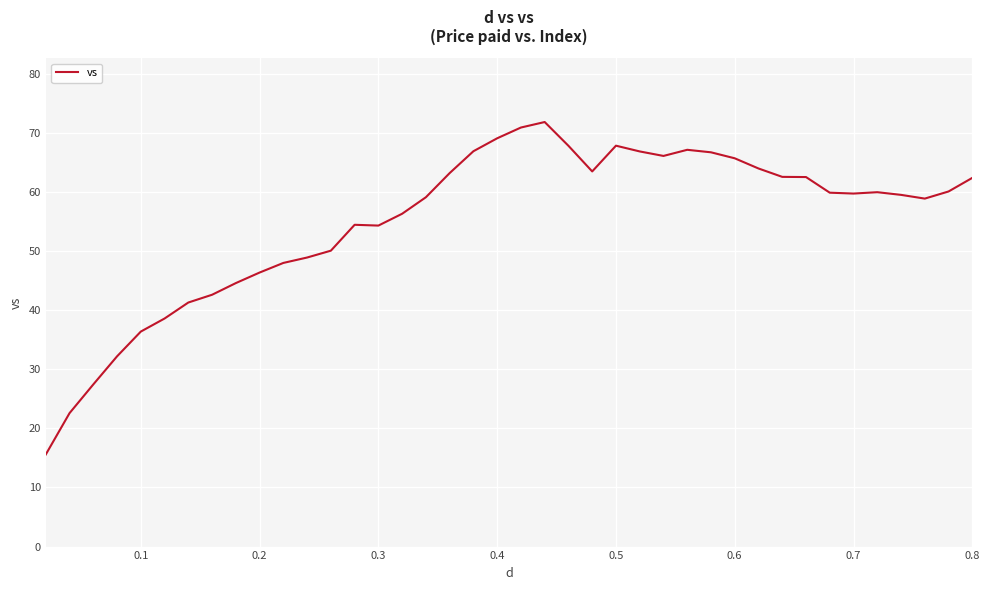

What is the minimum value shown in the chart?

15.6